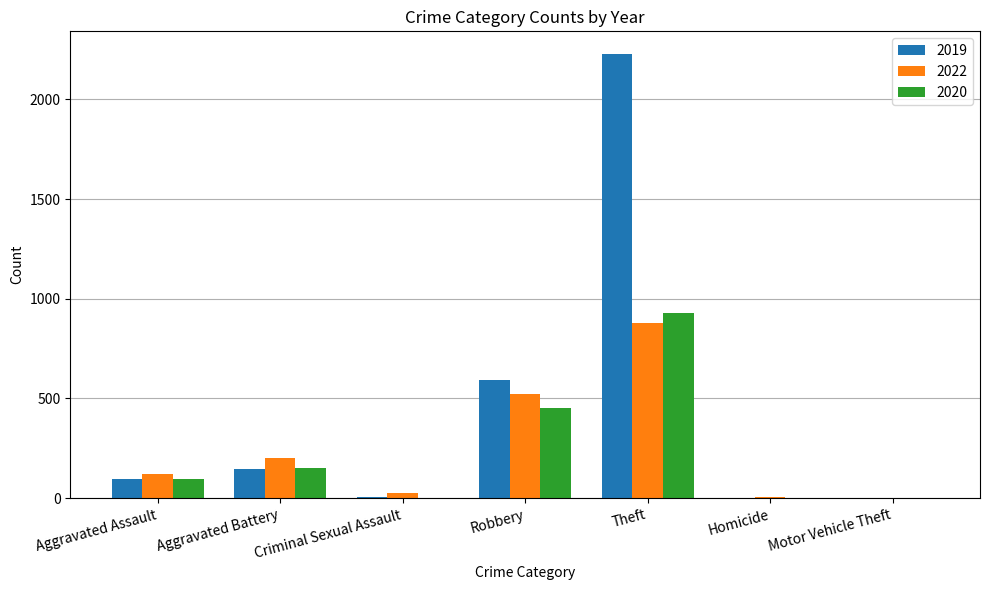

Which series has the widest spread of values?

2019